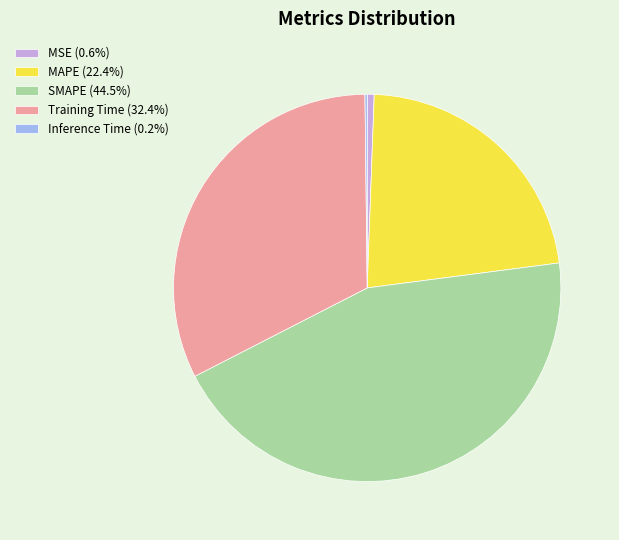

Is MAPE (22.4%) the majority of the pie?

No